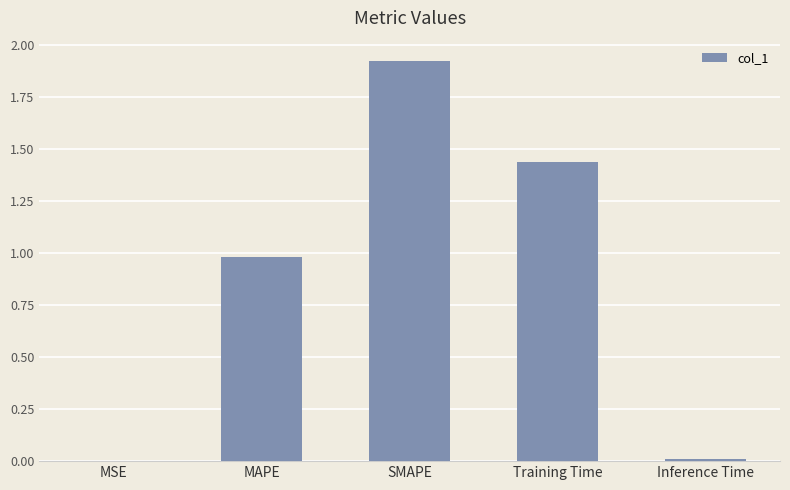

What is the change in value from MAPE to SMAPE?

+0.9